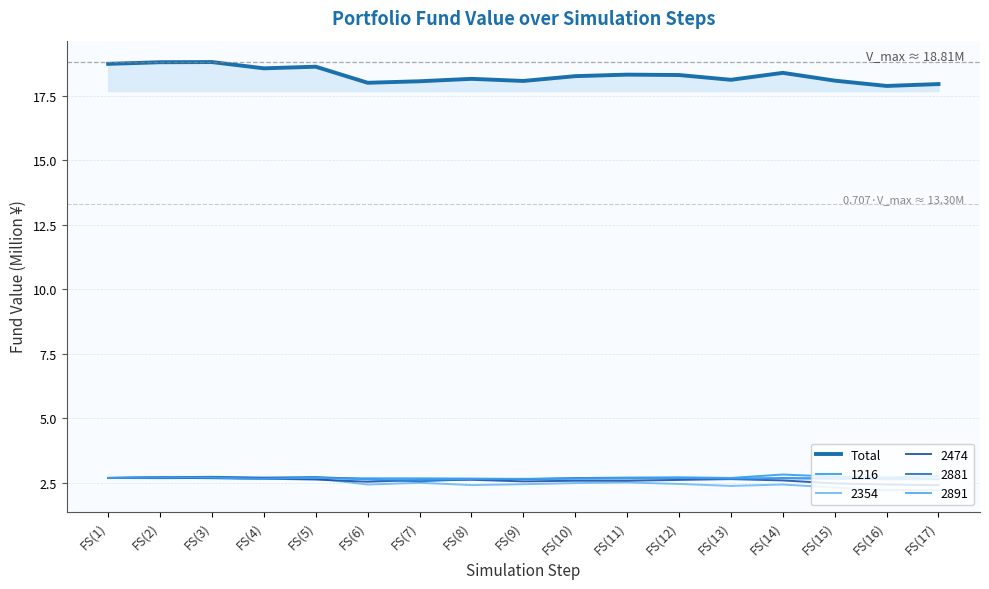

What is the maximum value shown in the chart?

18.8